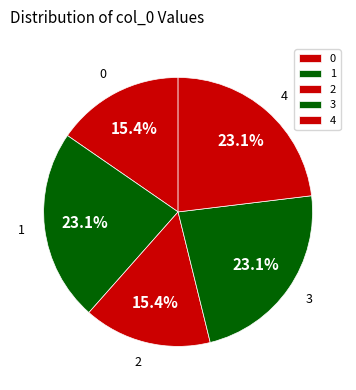

What percentage is the 2 slice, to the nearest percent?

15%